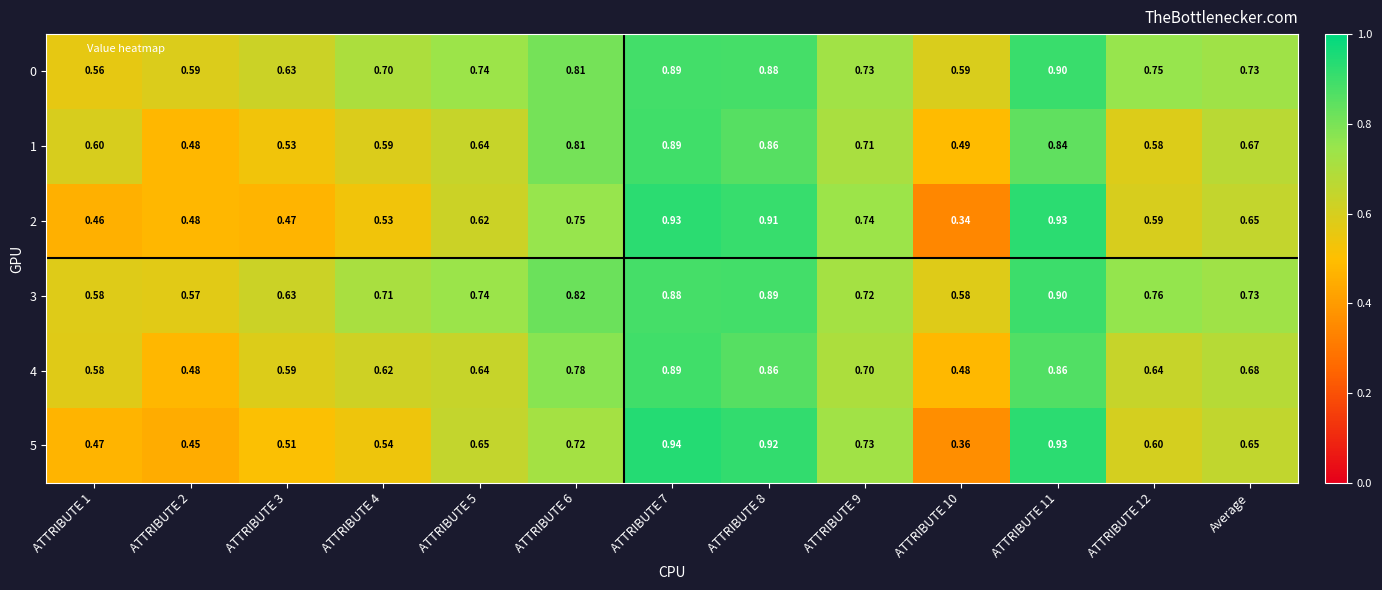

Is the value of 0 at ATTRIBUTE 11 greater than the value of 3 at ATTRIBUTE 1?

Yes